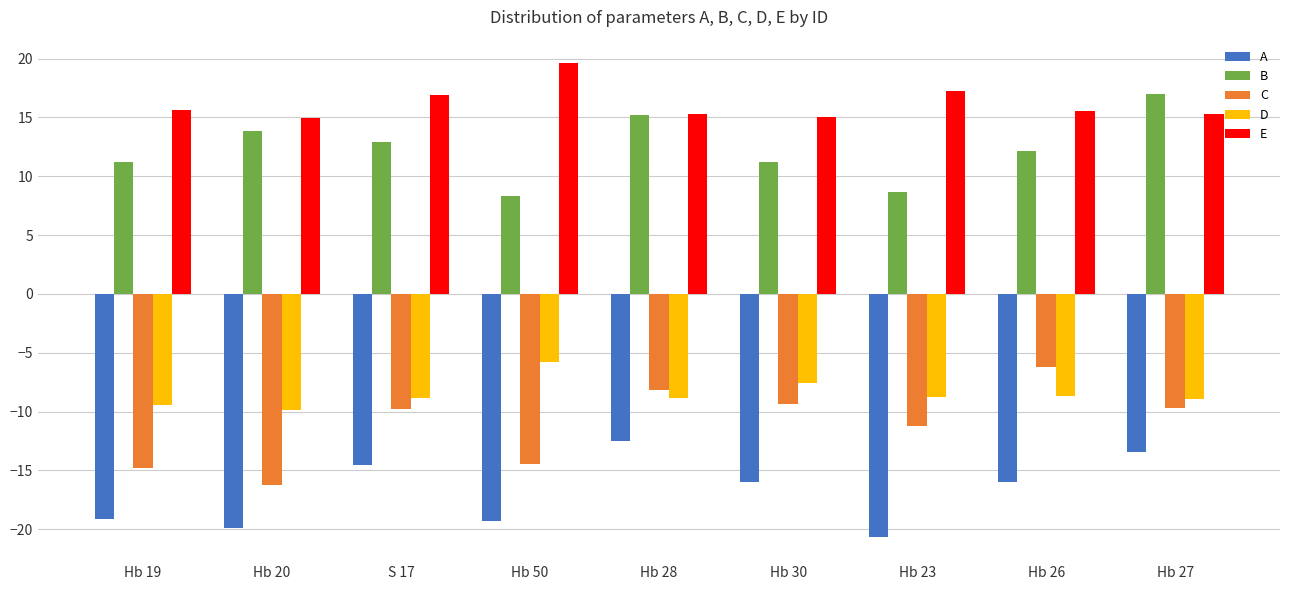

The value of A at Hb 20 is -32.9. True or false?

False